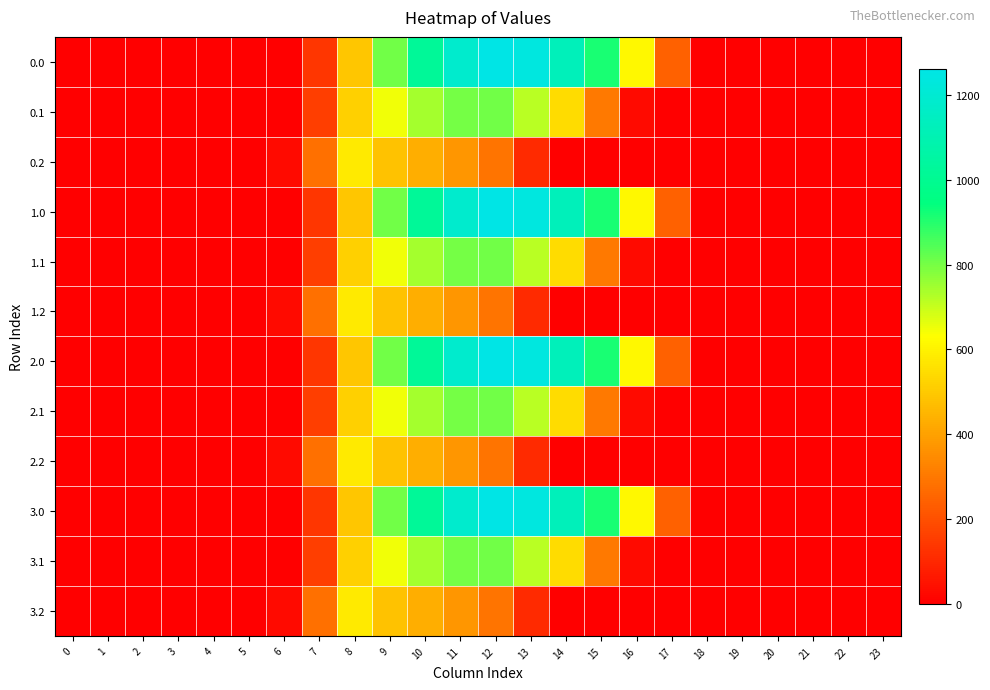

At how many categories does at least one series exceed 570?

9